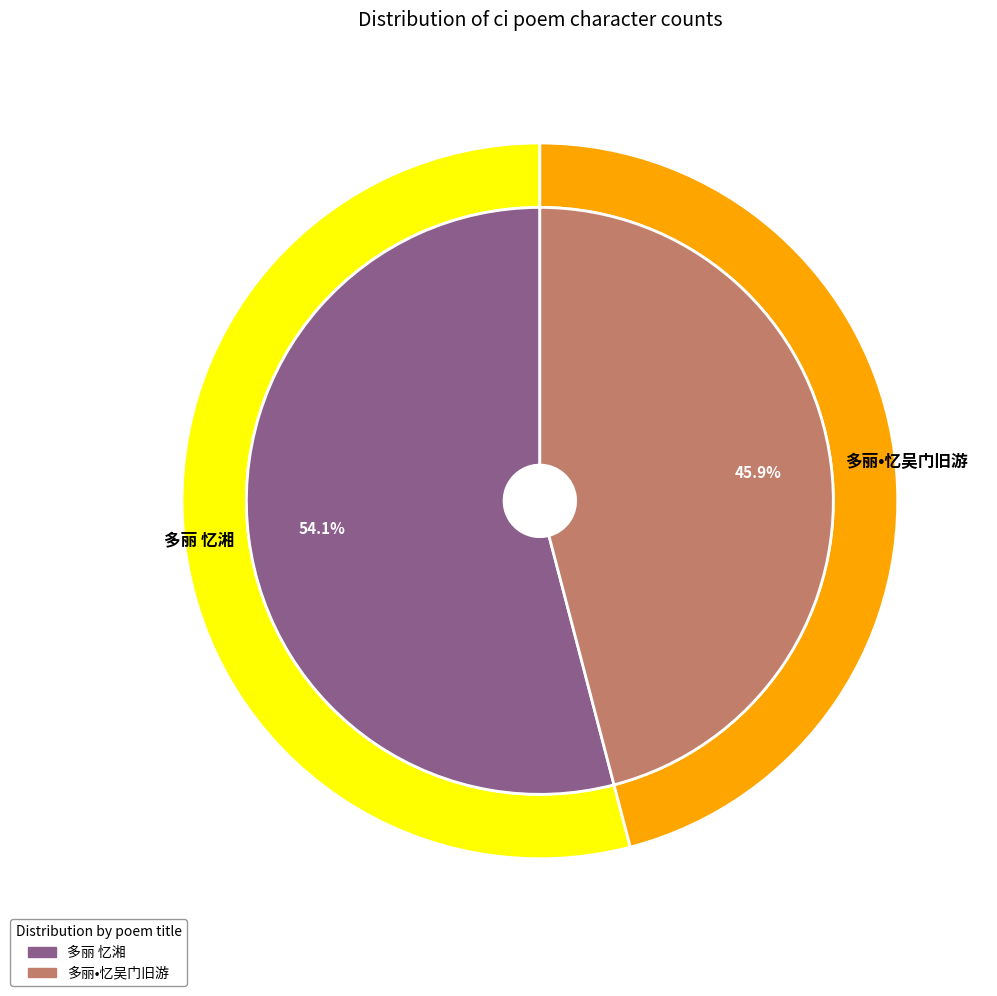

Which slice represents more than half of the pie?

多丽 忆湘